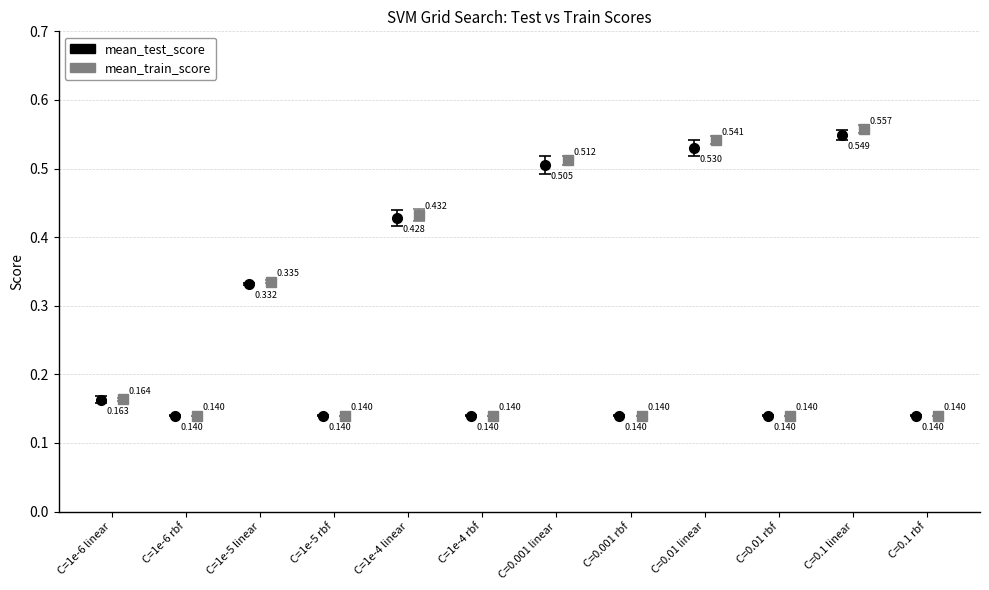

What is the sum of all mean_train_score values?

3.4